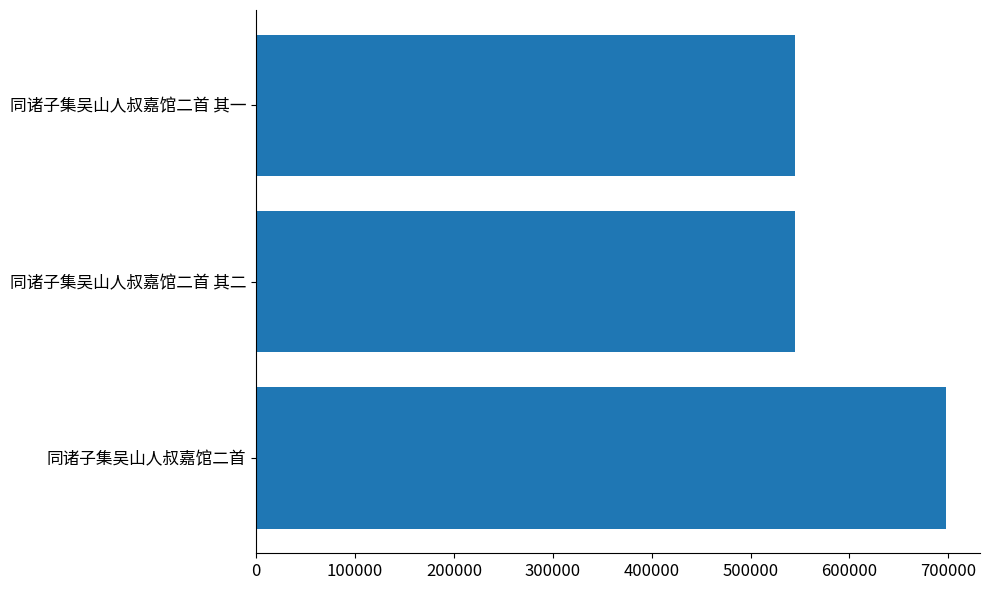

What is the change in value from 同诸子集吴山人叔嘉馆二首 to 同诸子集吴山人叔嘉馆二首 其二?

-152327